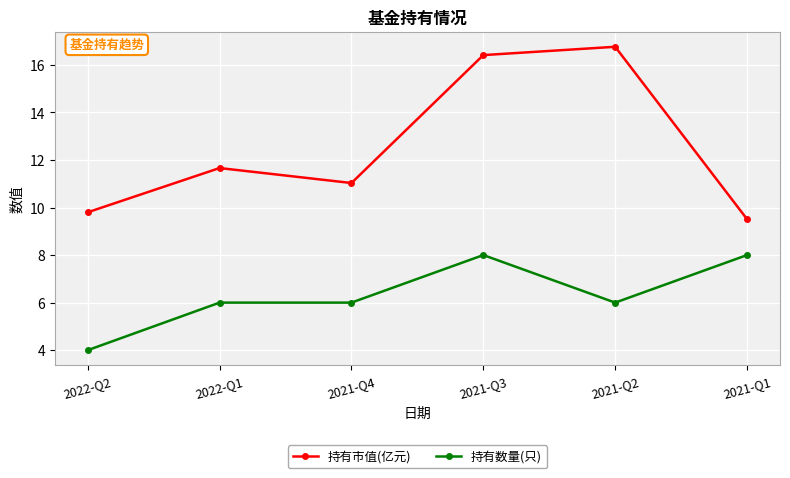

List the series in order of their peak value, highest first.

持有市值(亿元), 持有数量(只)